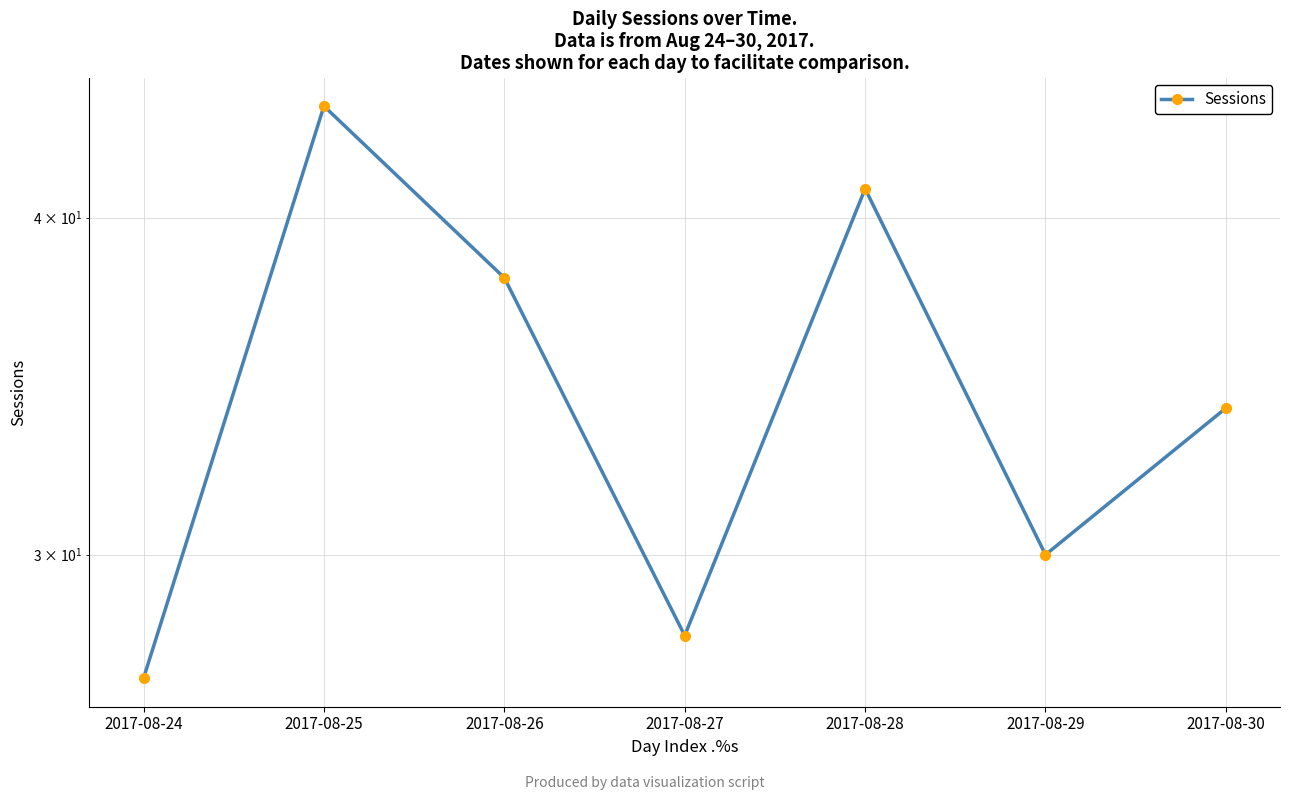

True or false: there are more than 1 points higher than both neighbors.

True